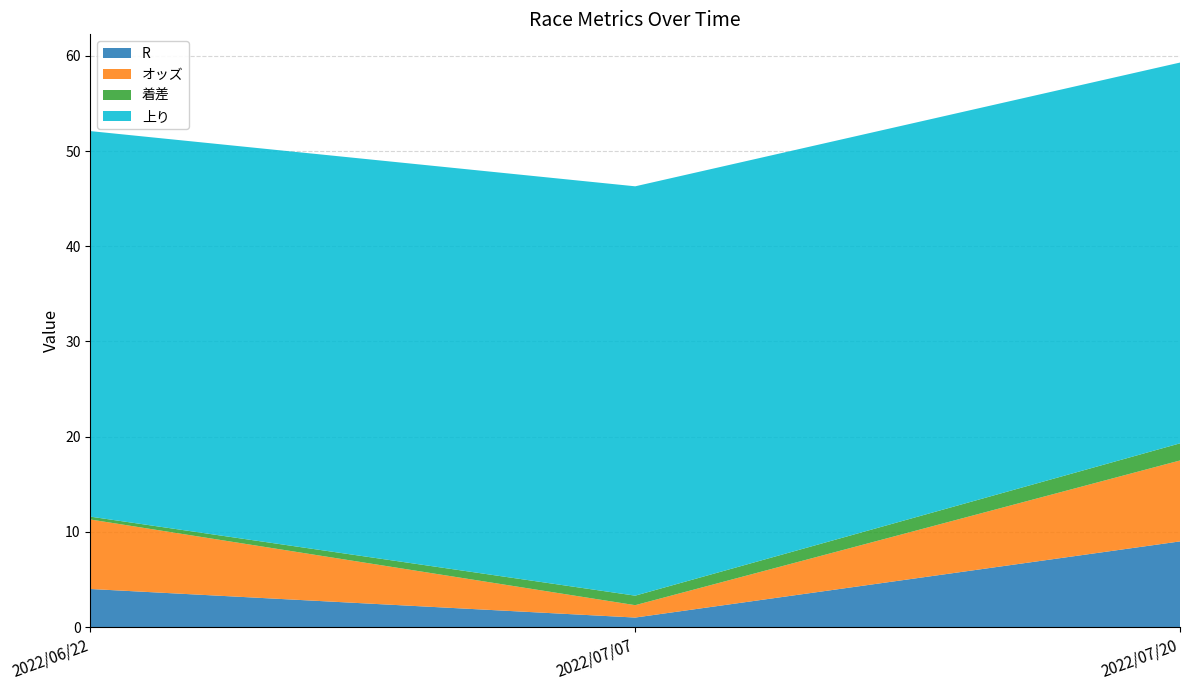

Reading left to right, list all the values displayed in this chart.

R: 4.0	1.0	9.0
オッズ: 7.3	1.3	8.5
着差: 0.3	1.0	1.8
上り: 40.5	43.0	40.0